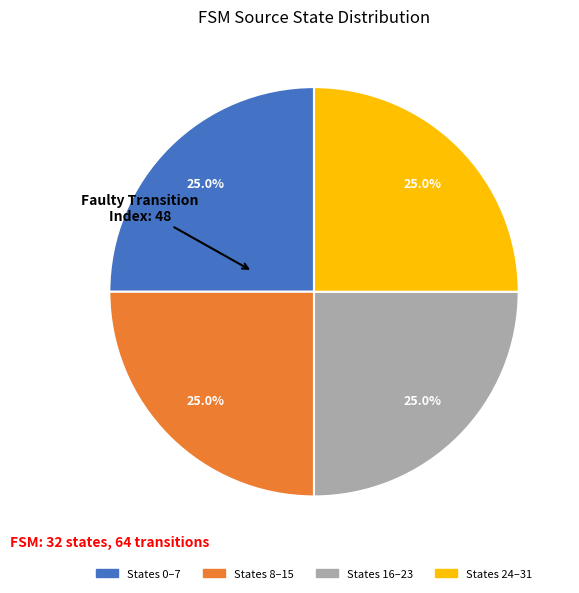

What is the ratio of the value at States 24–31 to the value at States 0–7?

1.0